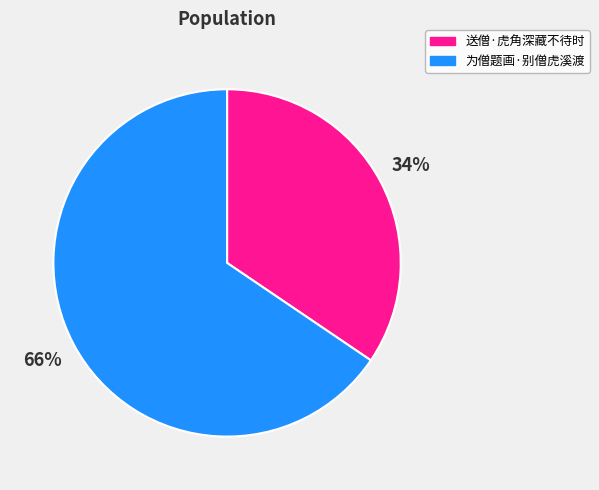

To the nearest percent, what is the average slice percentage?

50%